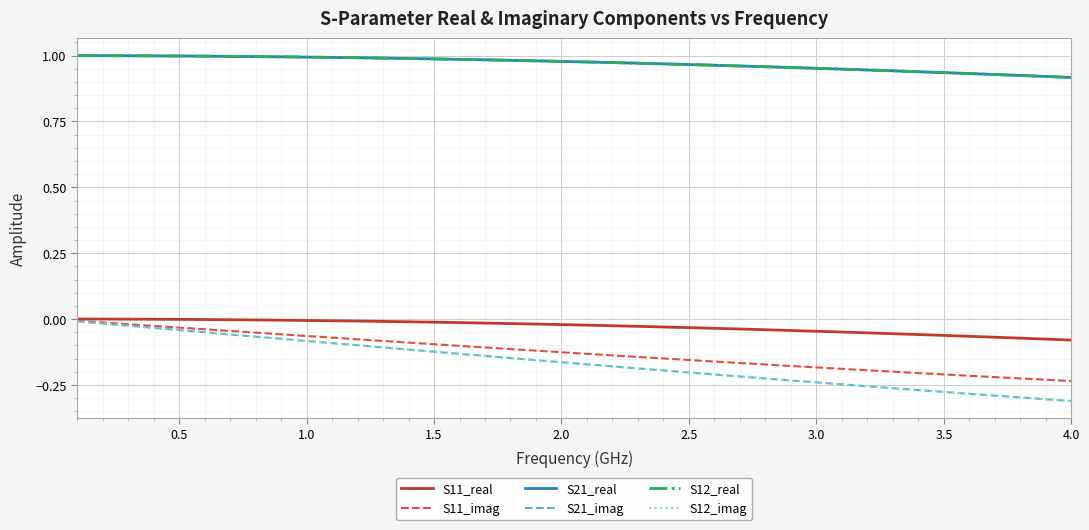

At how many categories does at least one series exceed 0?

40